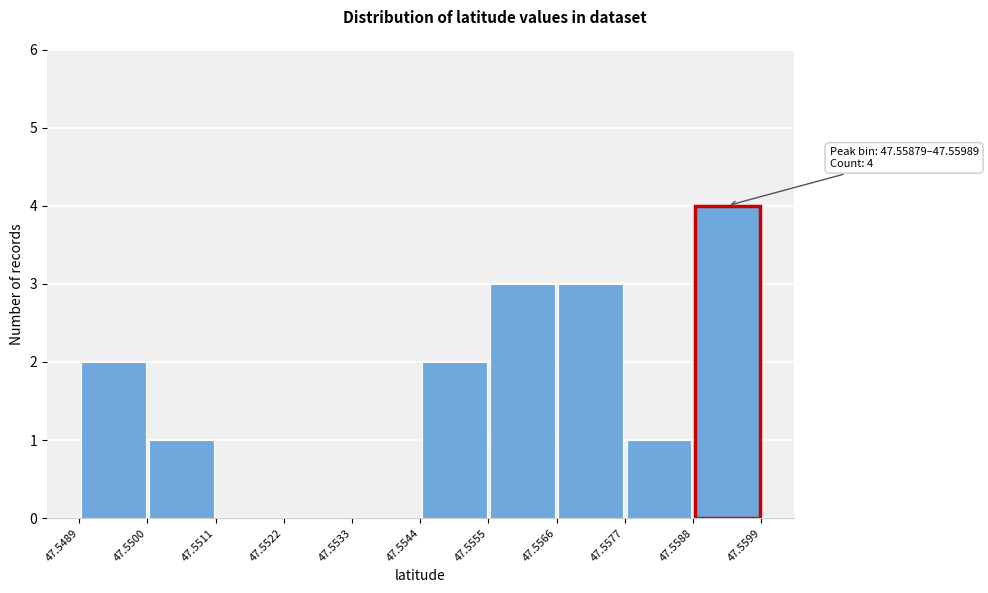

Over which range of the x-axis is the bar tallest?

47.5588 to 47.5599